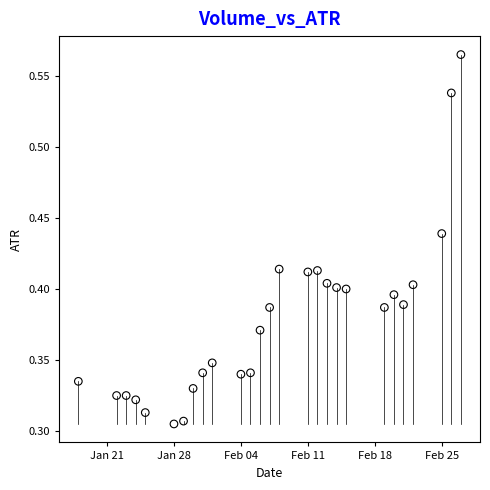

What is the range of X values (max minus min)?

40.0